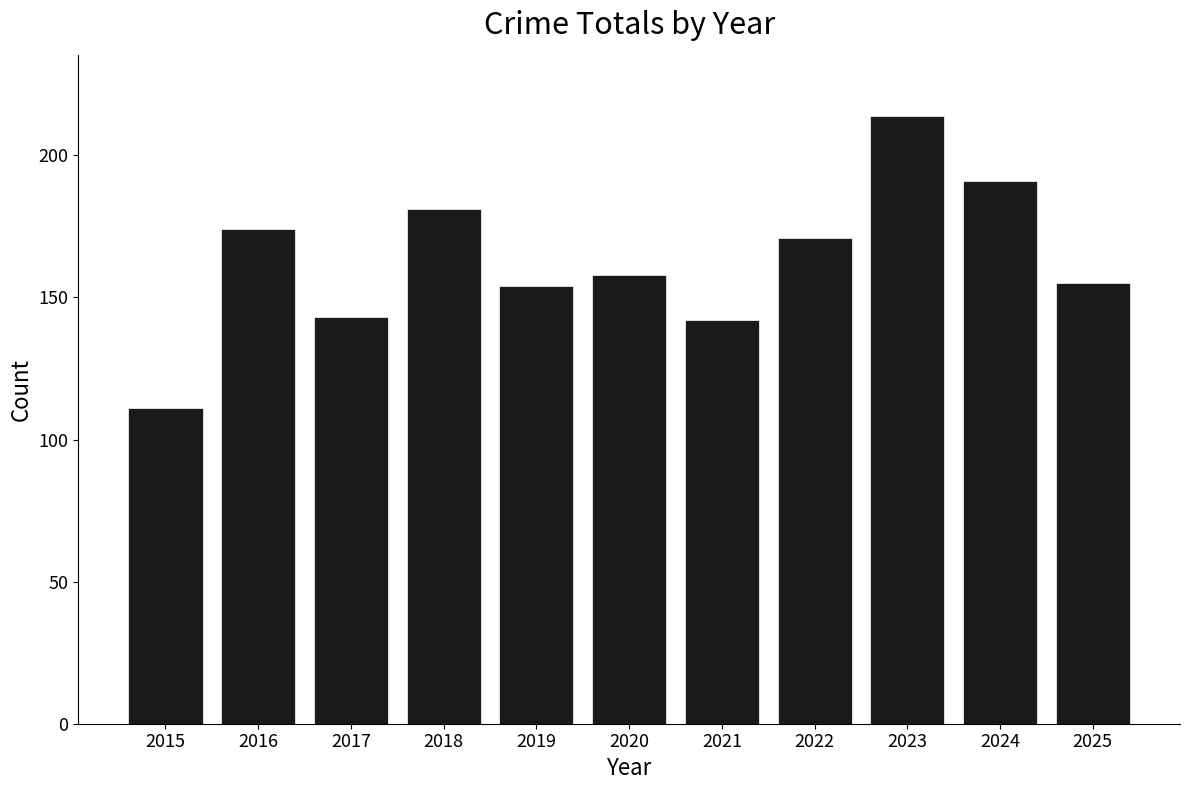

Which category has the highest value across all series?

2023